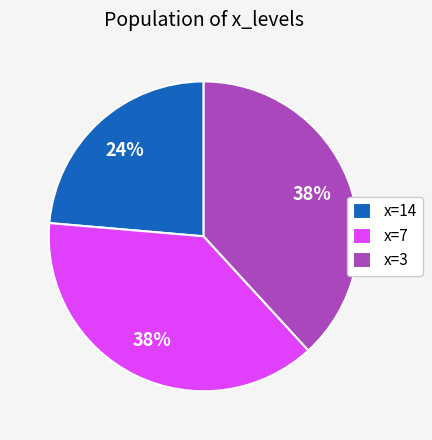

To the nearest percent, what is the combined percentage of x=3 and x=7?

76%